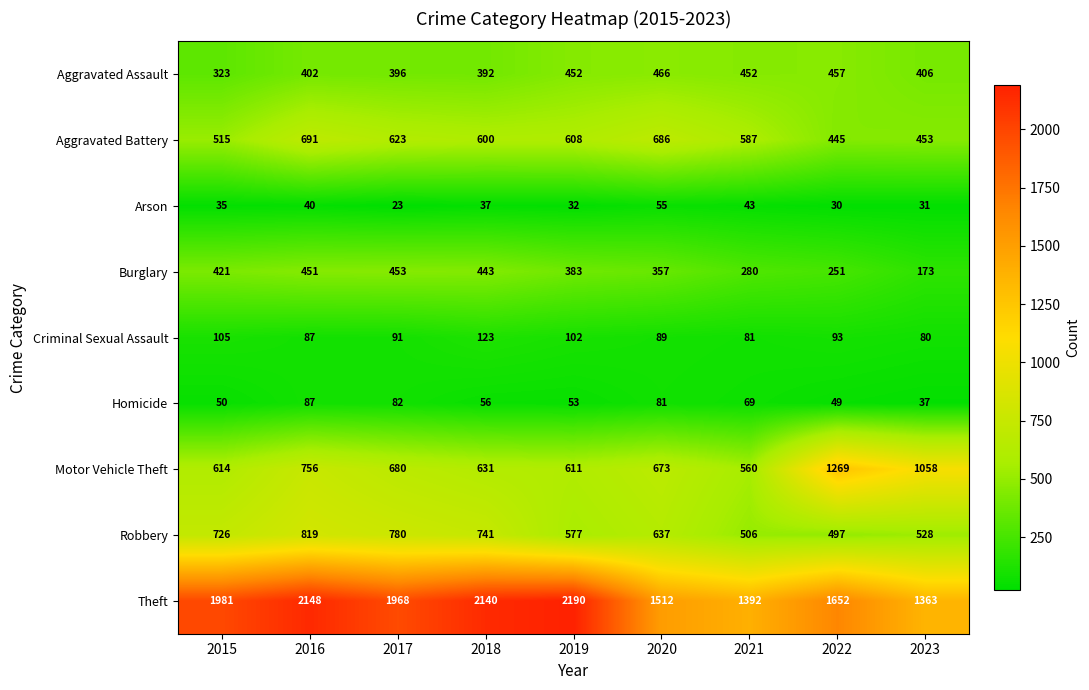

At which category is the sum across all series the highest?

2016